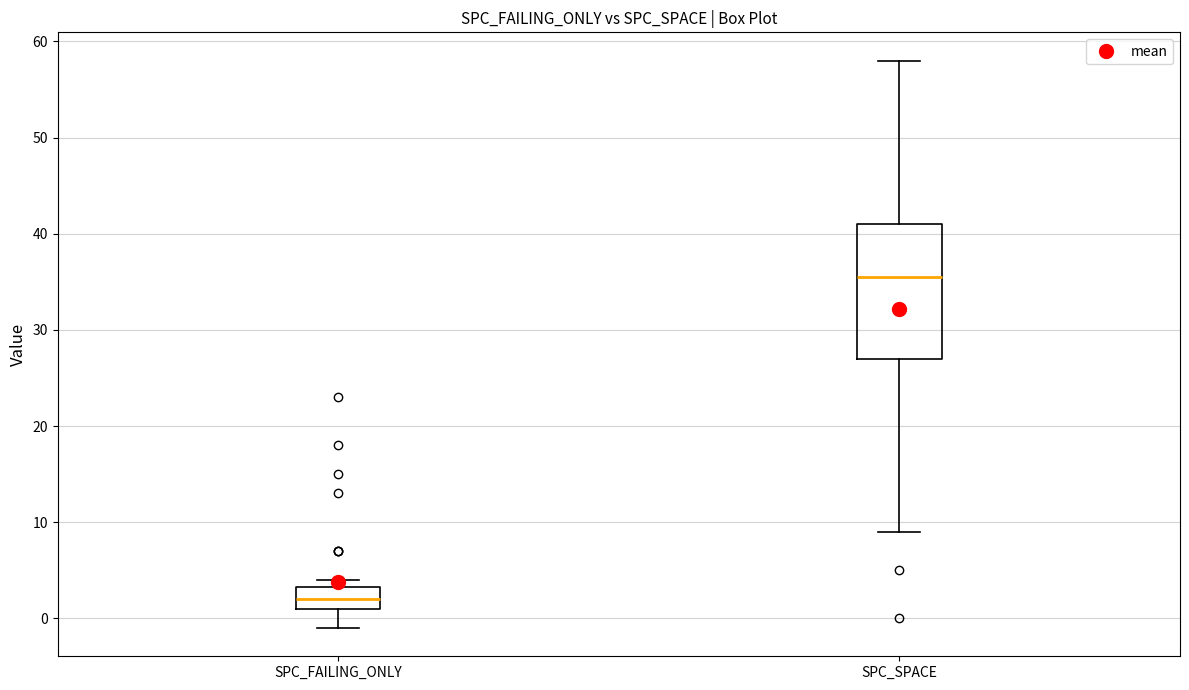

Reading left to right, read every box against the y-axis: the position of its median line, the range the box covers, and the ends of its whiskers. The values are not printed on the chart, so give them approximately, as read against the axis.

SPC_FAILING_ONLY: median 2, box 1 to 3, whiskers -1 to 4
SPC_SPACE: median 36, box 27 to 41, whiskers 9 to 58